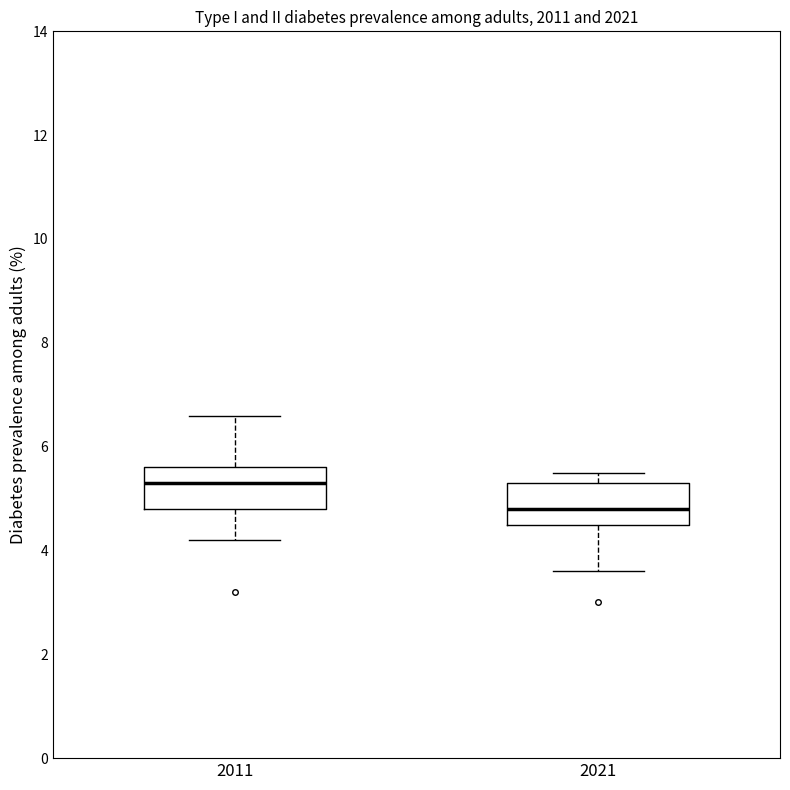

Reading left to right, read every box against the y-axis: the position of its median line, the range the box covers, and the ends of its whiskers. The values are not printed on the chart, so give them approximately, as read against the axis.

2011: median 5.4, box 4.8 to 5.6, whiskers 4.2 to 6.6
2021: median 4.8, box 4.6 to 5.4, whiskers 3.6 to 5.6